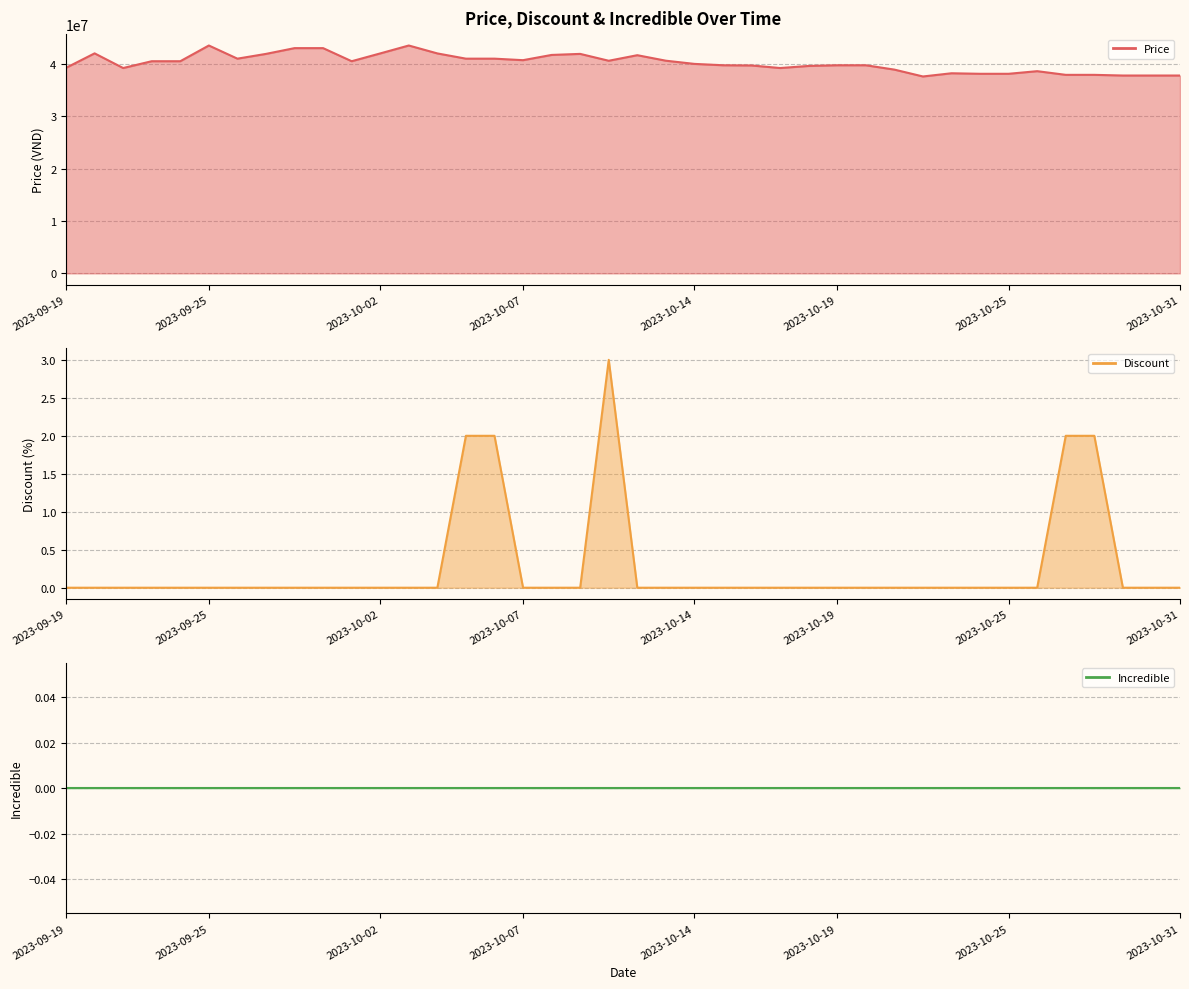

Where does the Price series first go above 40500000?

2023-09-21